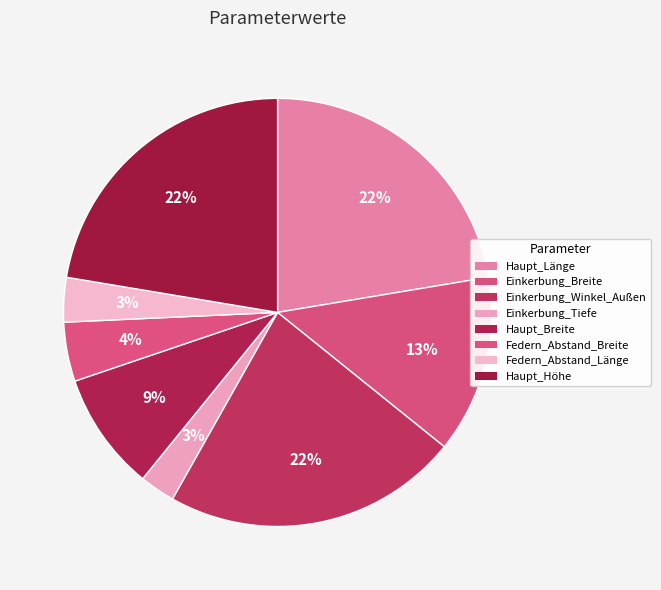

Rank the categories by value from lowest to highest.

Einkerbung_Tiefe, Federn_Abstand_Länge, Federn_Abstand_Breite, Haupt_Breite, Einkerbung_Breite, Haupt_Länge, Einkerbung_Winkel_Außen, Haupt_Höhe